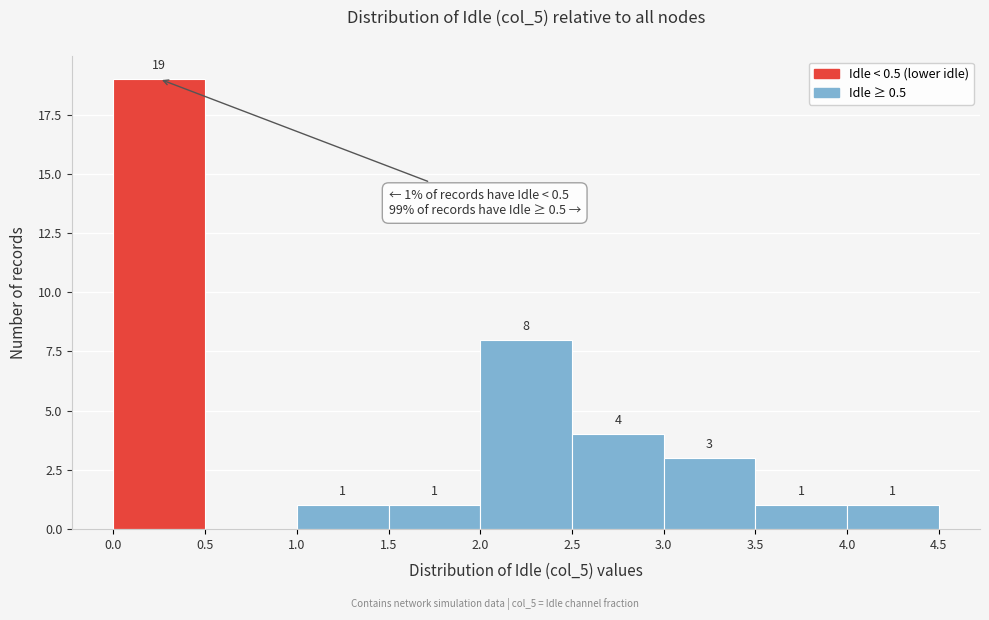

Which range on the x-axis has the tallest bar?

0.0 to 0.5